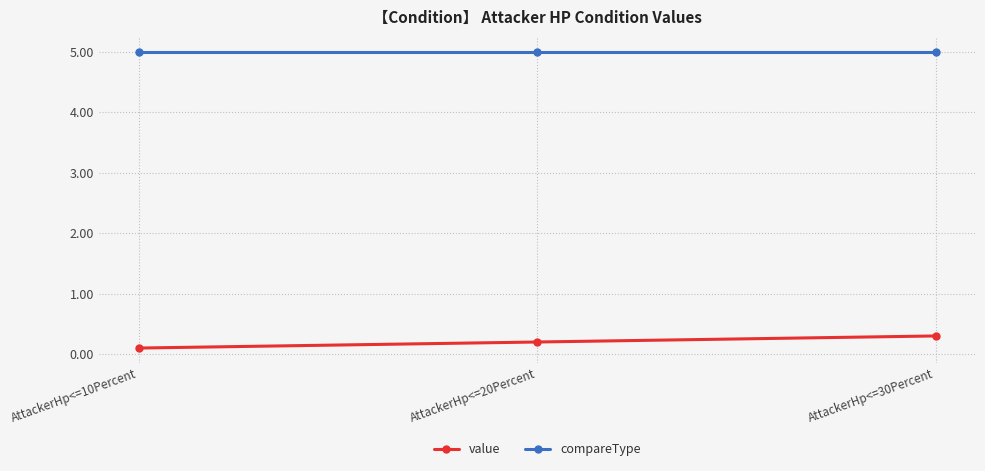

Reading left to right, extract all data points from this chart.

value: 0.1	0.2	0.3
compareType: 5.0	5.0	5.0